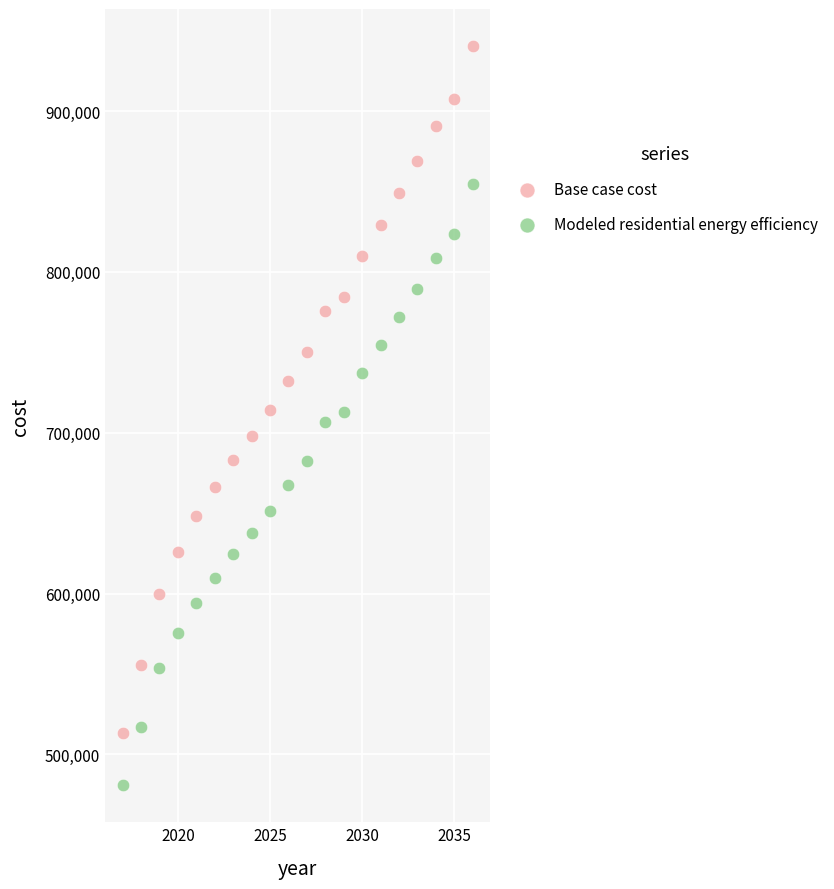

Which series has the largest Y range (max minus min)?

Base case cost